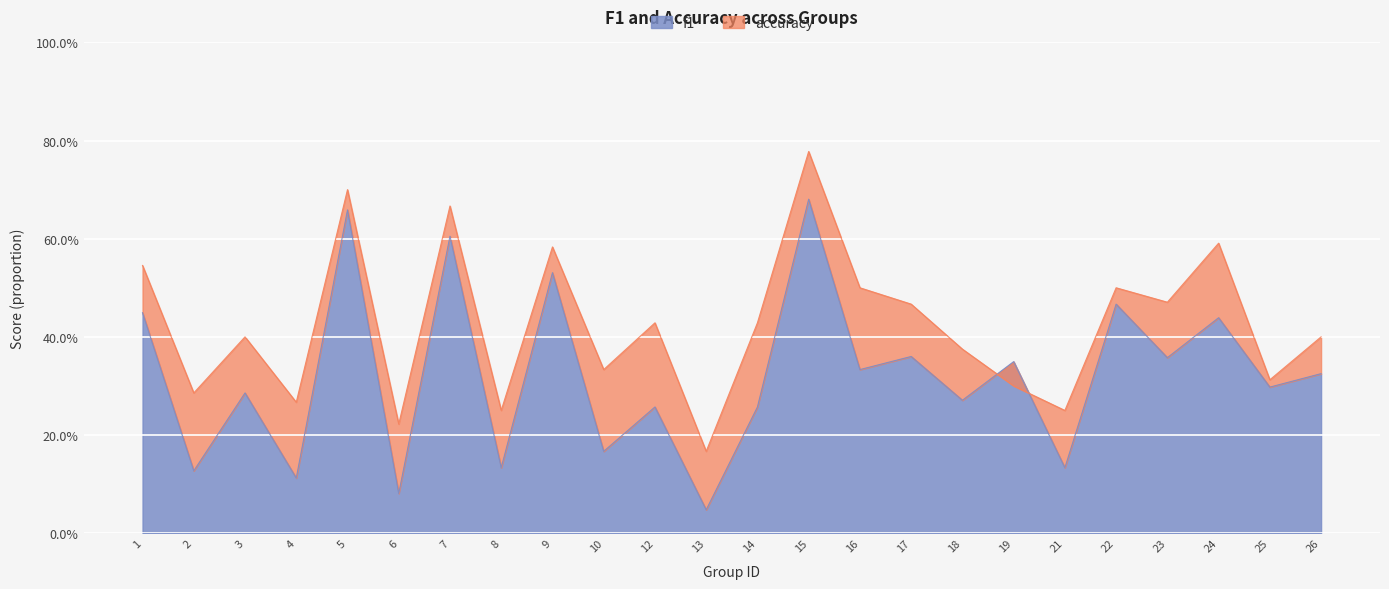

What are all the series names shown in the legend?

f1, accuracy